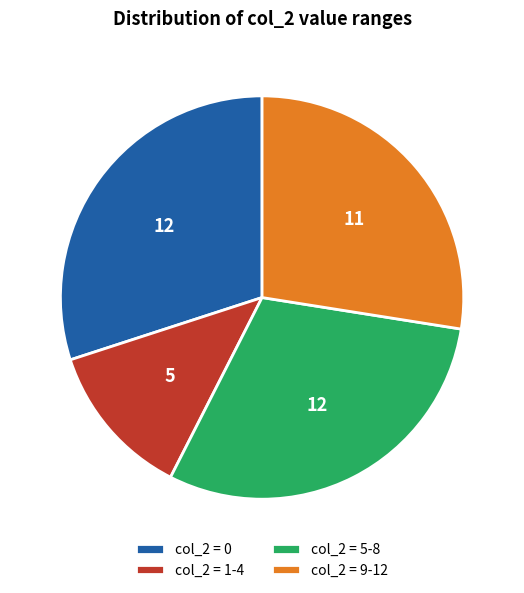

Is there any slice that represents more than half of the pie?

No